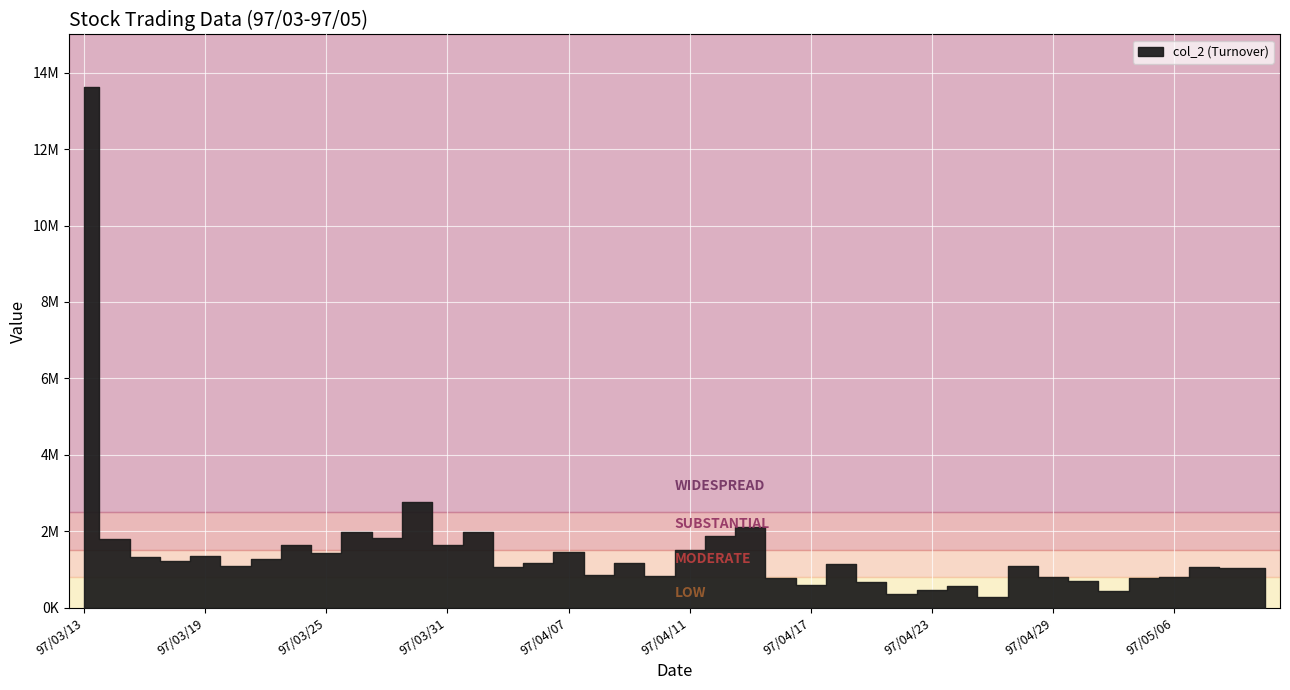

Which series has the largest range (max minus min)?

col_2 (Turnover)